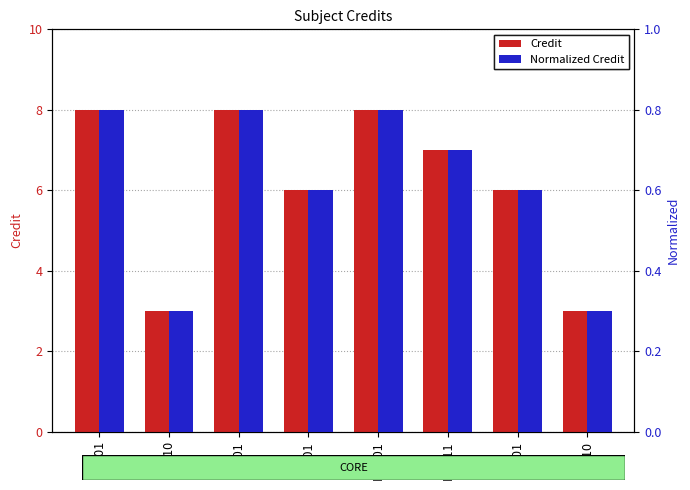

Are the bars grouped side by side (vs. stacked)?

Yes